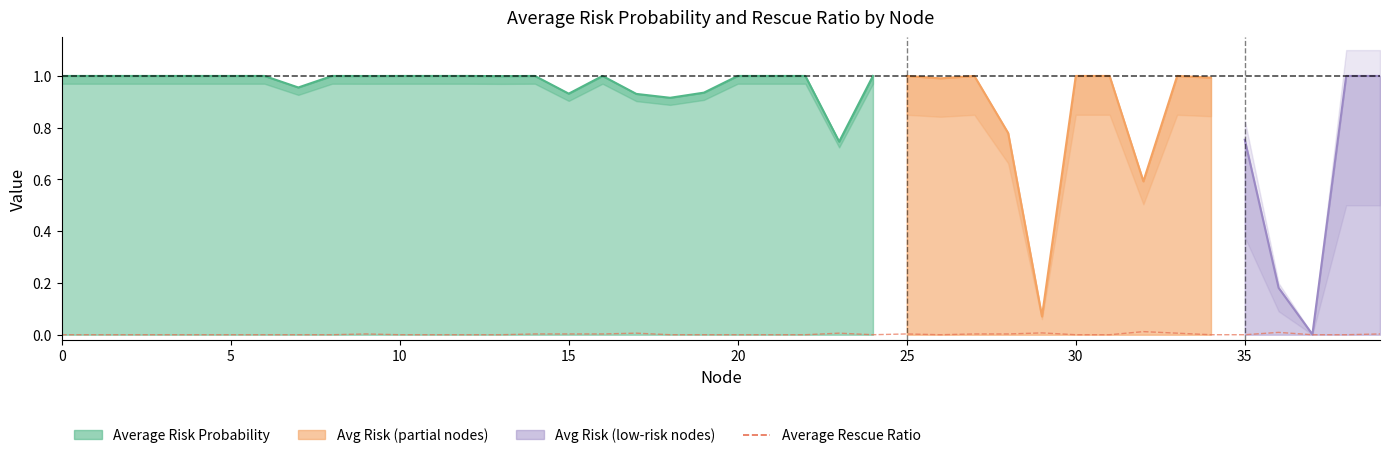

True or false: the data has more than 1 interior local peaks.

True